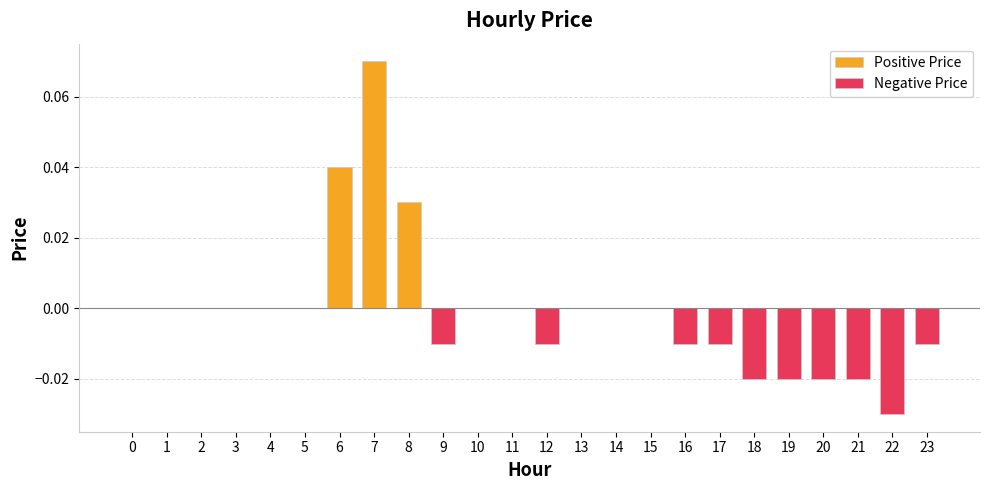

Is the value of Negative Price at 11 greater than the value of Positive Price at 9?

No